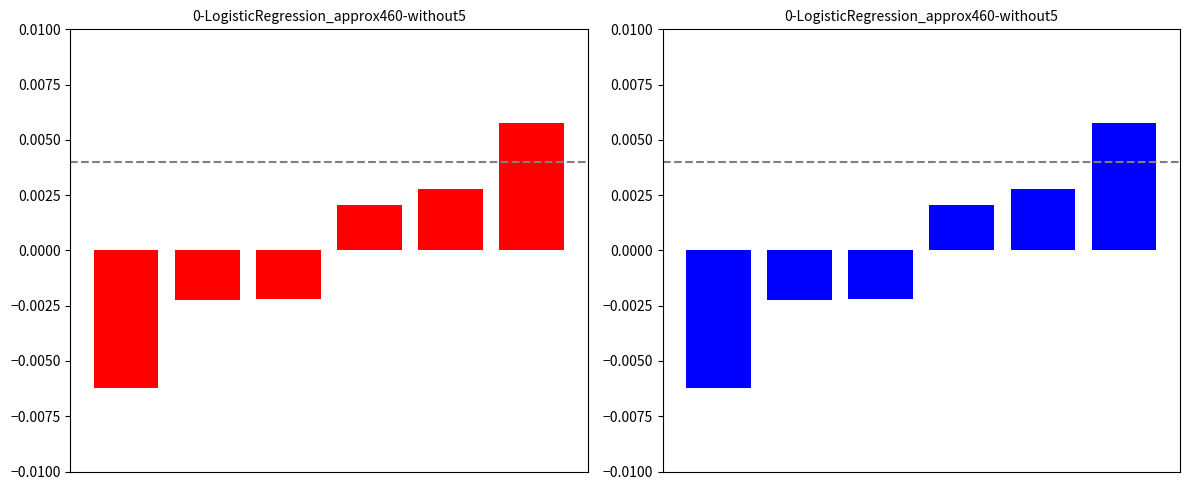

How many values are below zero?

3